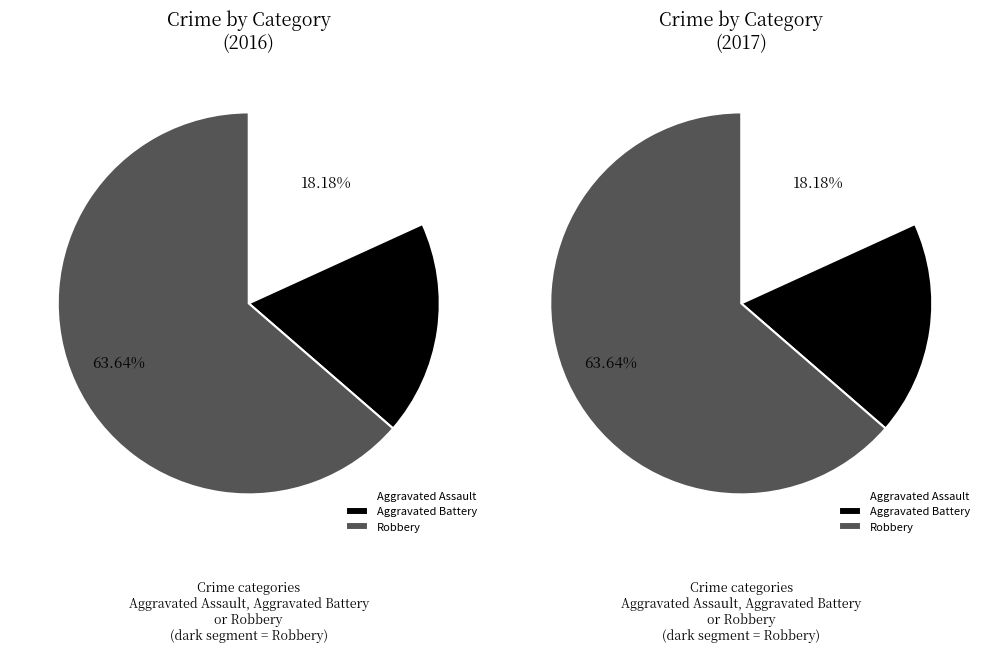

Rank the categories by value from lowest to highest.

Aggravated Assault, Aggravated Battery, Robbery